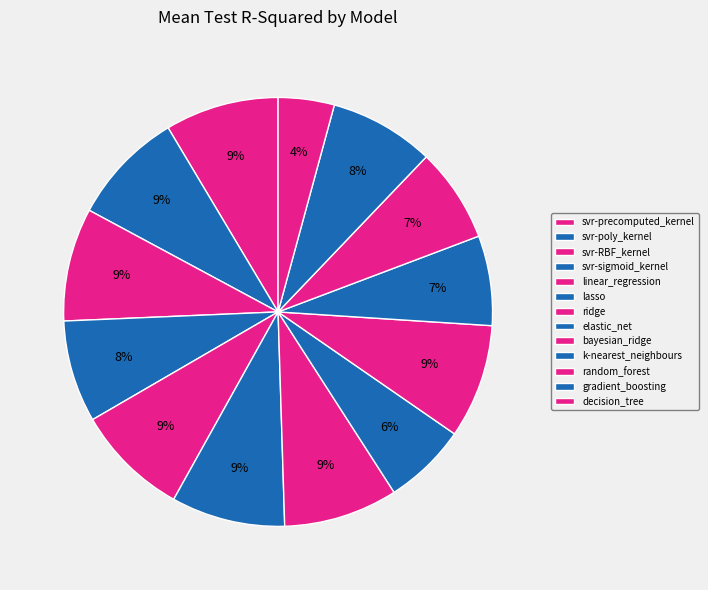

Is there any slice that represents more than half of the pie?

No